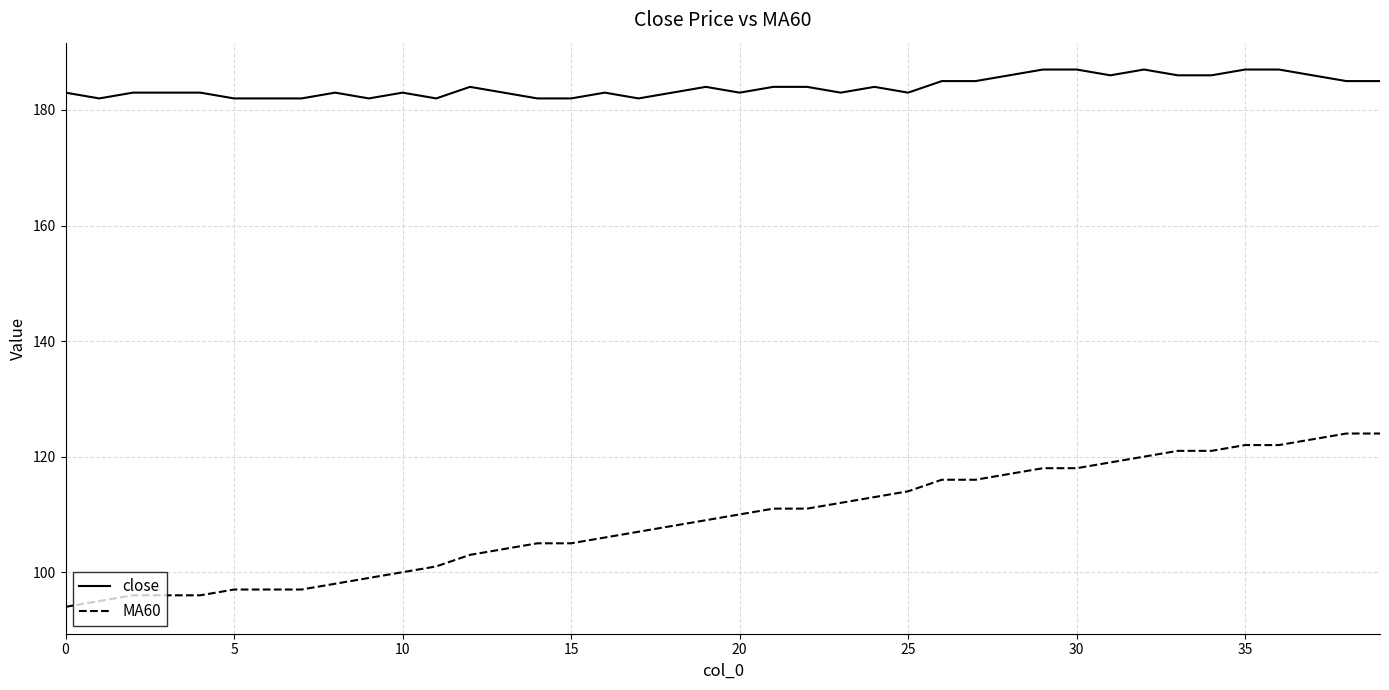

What are all the series names shown in the legend?

close, MA60